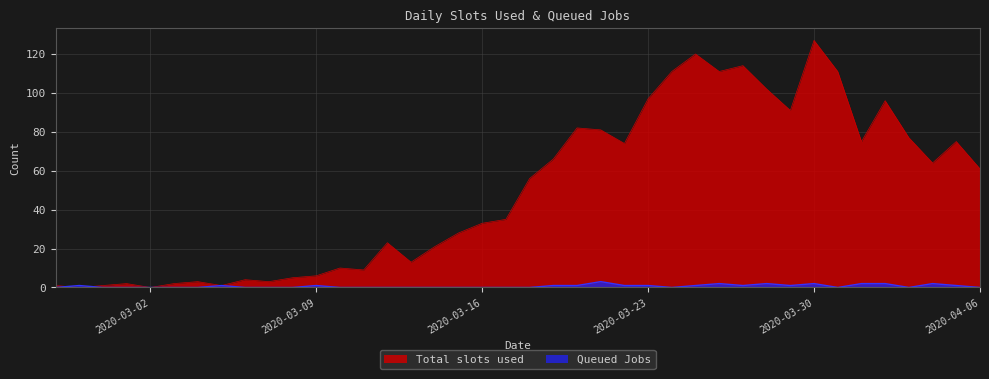

What is the sum of the Total slots used values at 2020-03-04 and 2020-03-28?

105